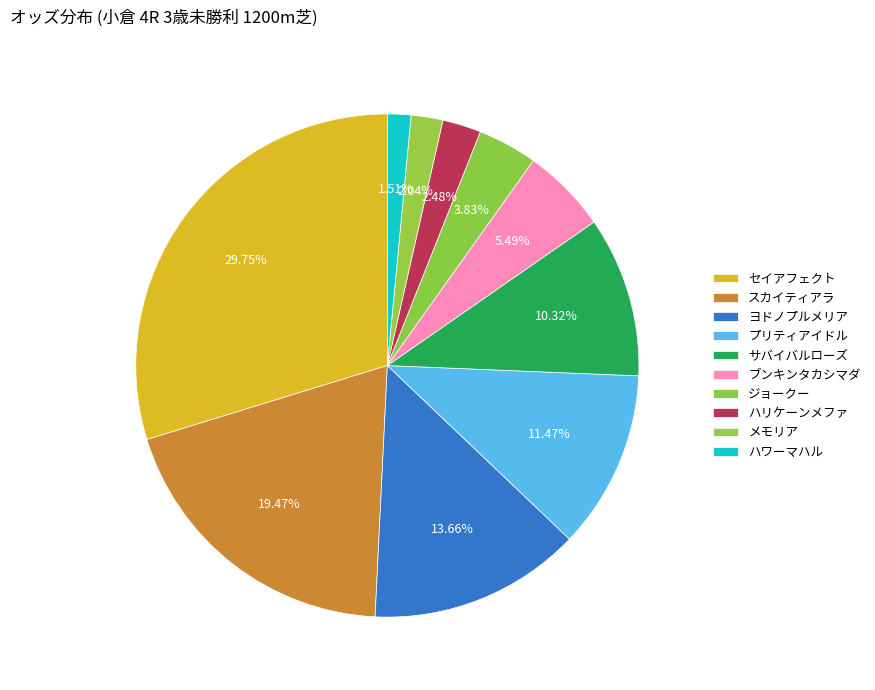

Which has a higher value, プリティアイドル or ハワーマハル?

プリティアイドル